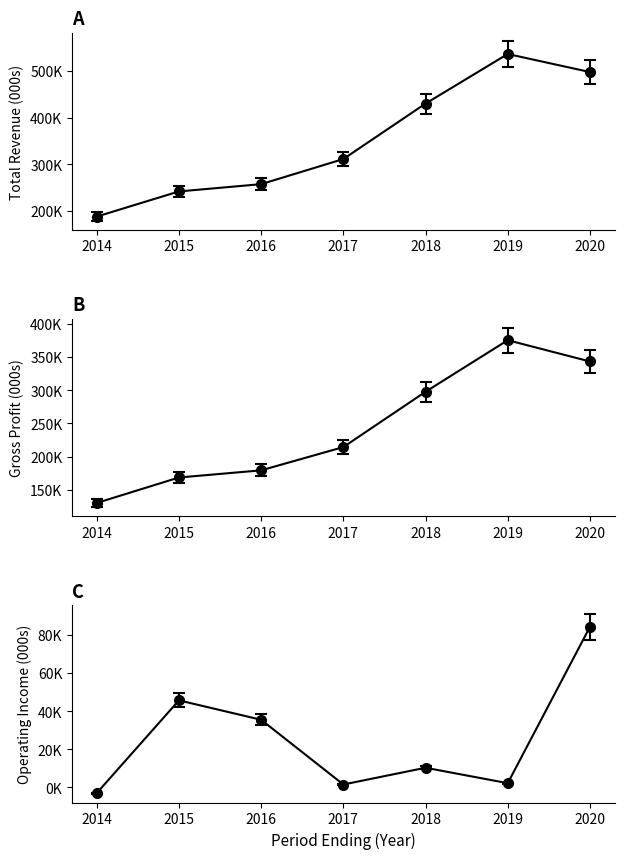

Count the number of data series in this chart.

3